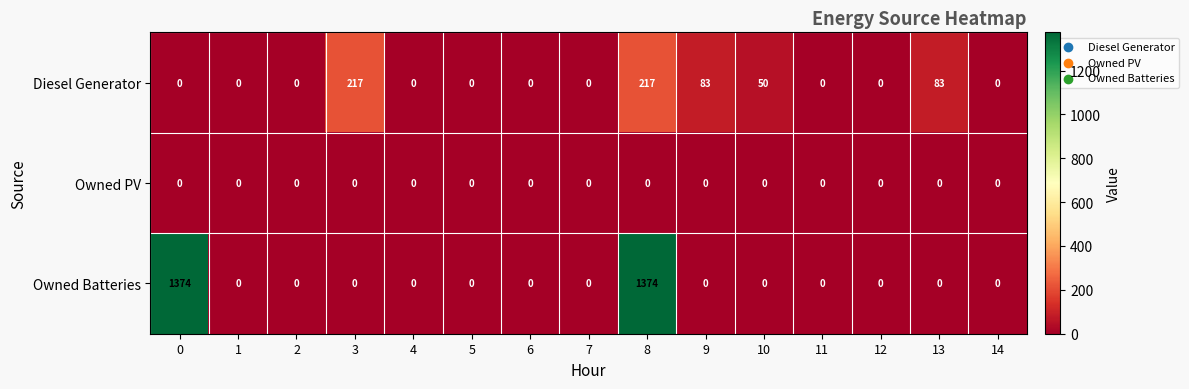

Count the Diesel Generator values in the range 0 to 83.

13